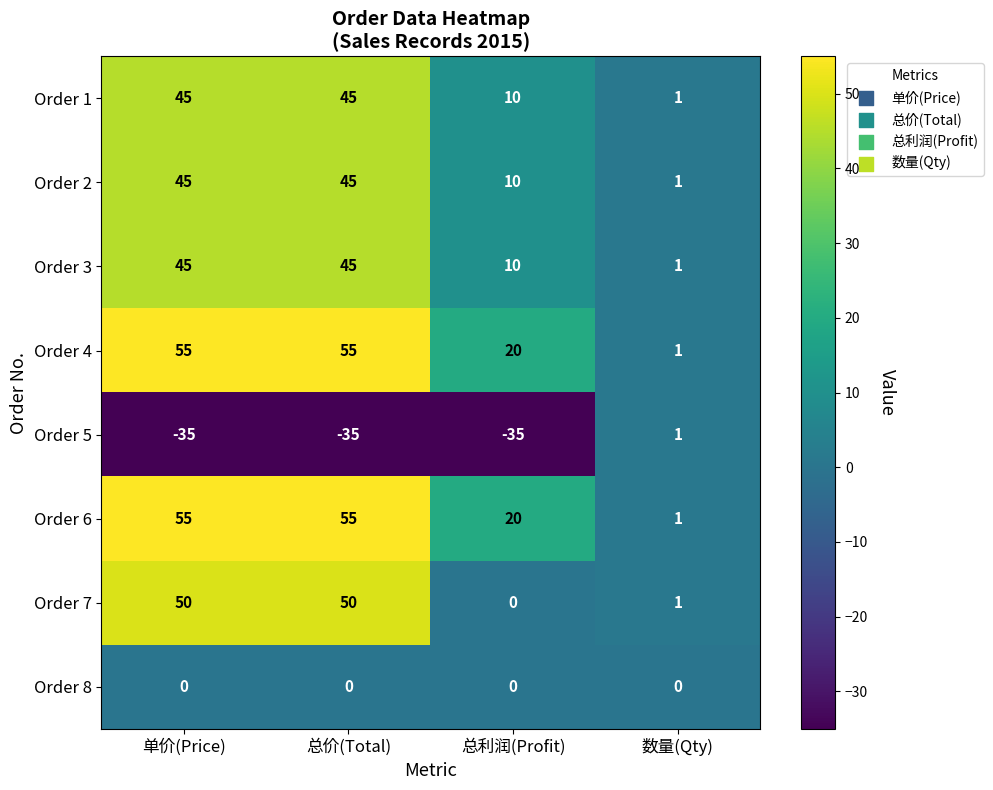

What is the maximum value for Order 6?

55